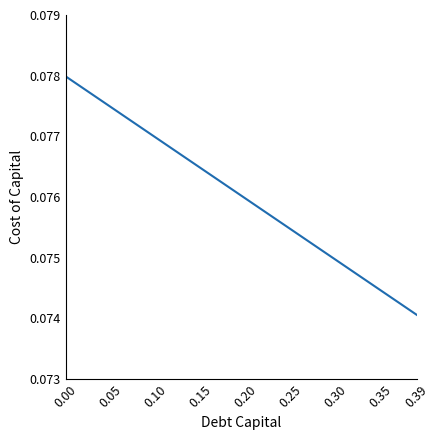

True or false: the data shows 0.0 at 0.39.

False